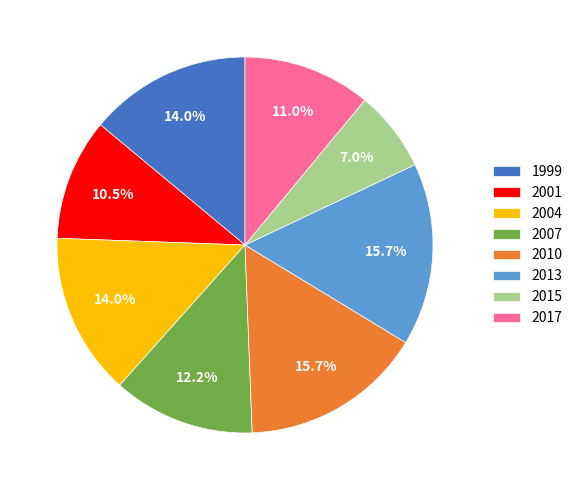

To the nearest percent, what is the combined percentage of 2013 and 2015?

23%